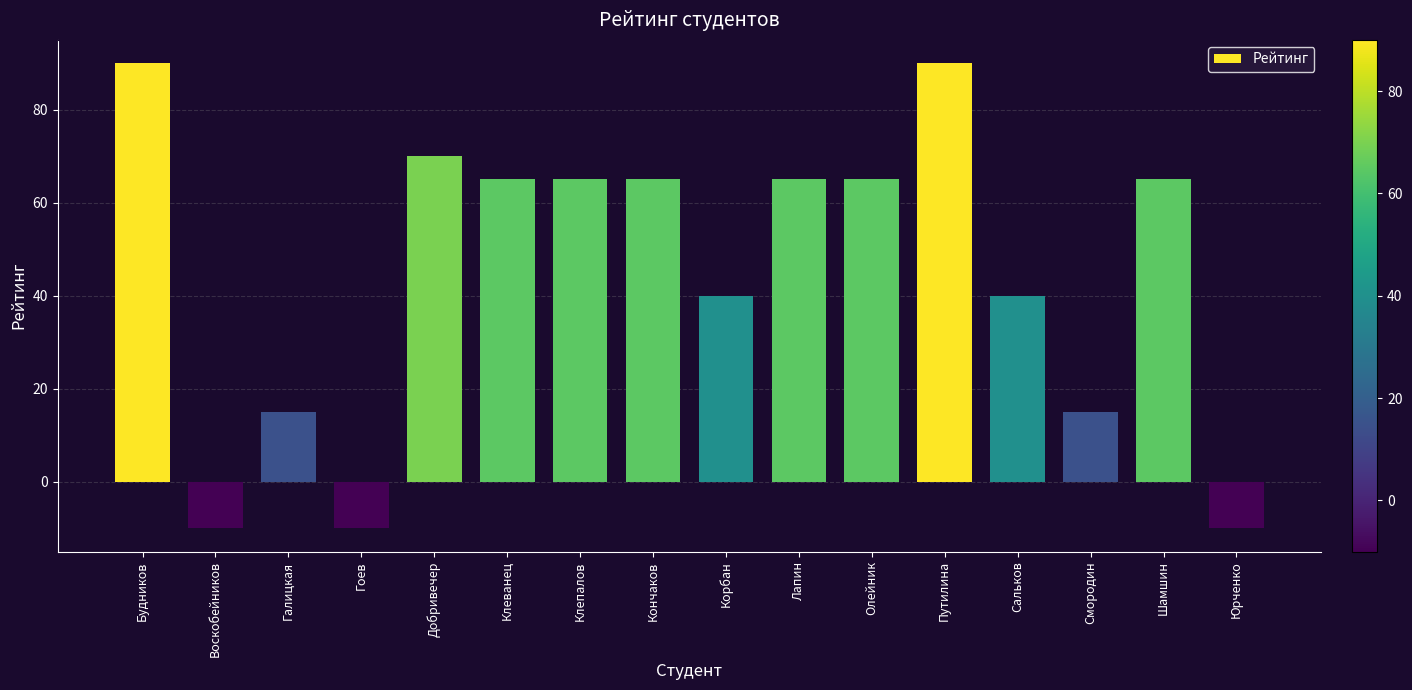

Are the bars horizontal?

No